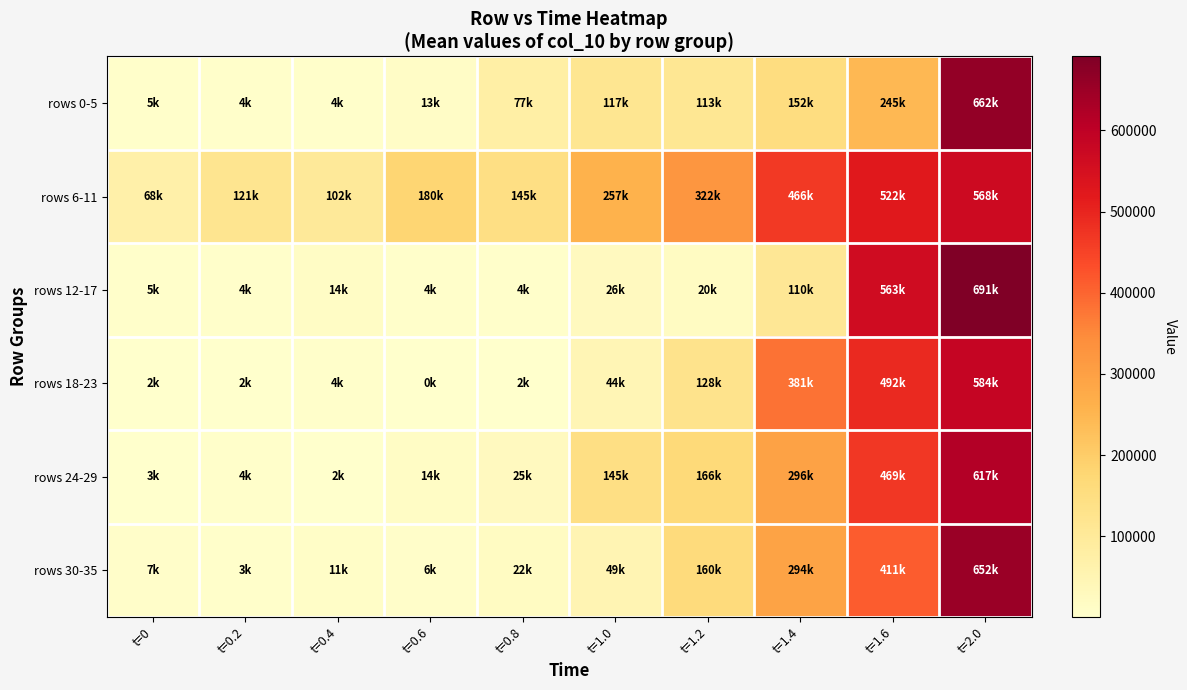

Reading left to right, extract all data points from this chart.

rows 0-5: t=0=4563.3	t=0.2=3751.7	t=0.4=4065.0	t=0.6=13361.7	t=0.8=77335.0	t=1.0=116878.3	t=1.2=112928.3	t=1.4=152088.3	t=1.6=244658.3	t=2.0=661945.0
rows 6-11: t=0=68336.7	t=0.2=120576.7	t=0.4=101976.7	t=0.6=180206.7	t=0.8=144618.3	t=1.0=257196.7	t=1.2=321790.0	t=1.4=466090.0	t=1.6=521781.7	t=2.0=567655.0
rows 12-17: t=0=5370.0	t=0.2=4296.7	t=0.4=14455.0	t=0.6=3650.0	t=0.8=4448.3	t=1.0=25673.3	t=1.2=20175.0	t=1.4=109700.0	t=1.6=562546.7	t=2.0=691175.0
rows 18-23: t=0=1836.7	t=0.2=2355.0	t=0.4=3616.7	t=0.6=456.7	t=0.8=2301.7	t=1.0=44431.7	t=1.2=128315.0	t=1.4=381248.3	t=1.6=492081.7	t=2.0=584478.3
rows 24-29: t=0=2833.3	t=0.2=4030.0	t=0.4=1978.3	t=0.6=13976.7	t=0.8=25295.0	t=1.0=144716.7	t=1.2=165970.0	t=1.4=295531.7	t=1.6=469473.3	t=2.0=616795.0
rows 30-35: t=0=7003.3	t=0.2=3166.7	t=0.4=11123.3	t=0.6=6015.0	t=0.8=21678.3	t=1.0=49023.3	t=1.2=159650.0	t=1.4=294023.3	t=1.6=410721.7	t=2.0=651971.7